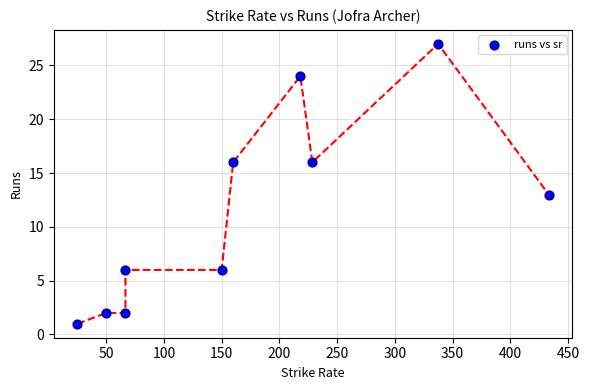

What is the range of Y values (max minus min)?

26